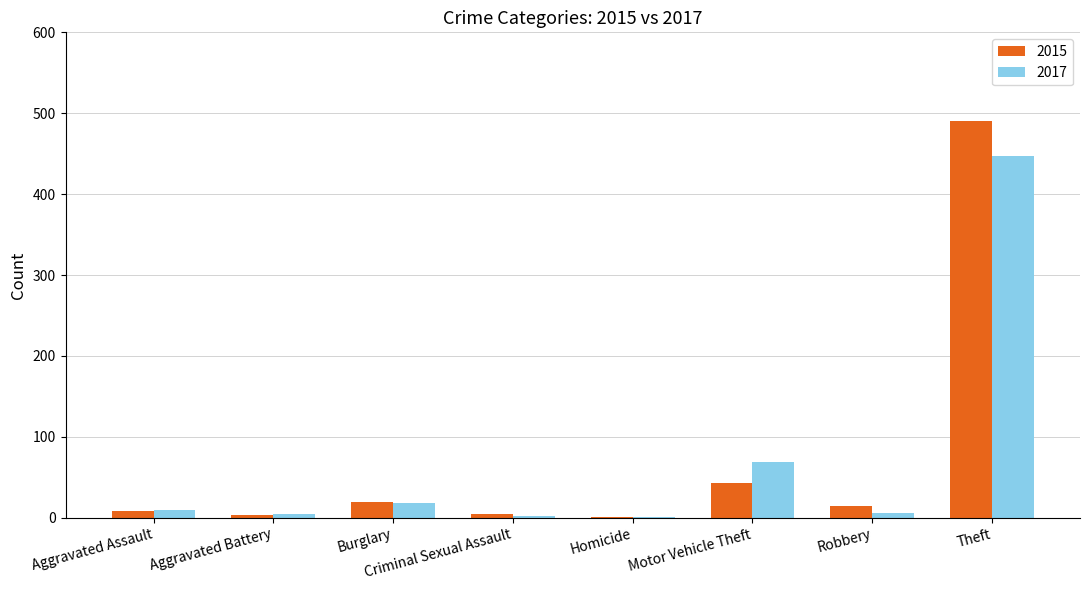

Read the 2015 value at Criminal Sexual Assault.

4